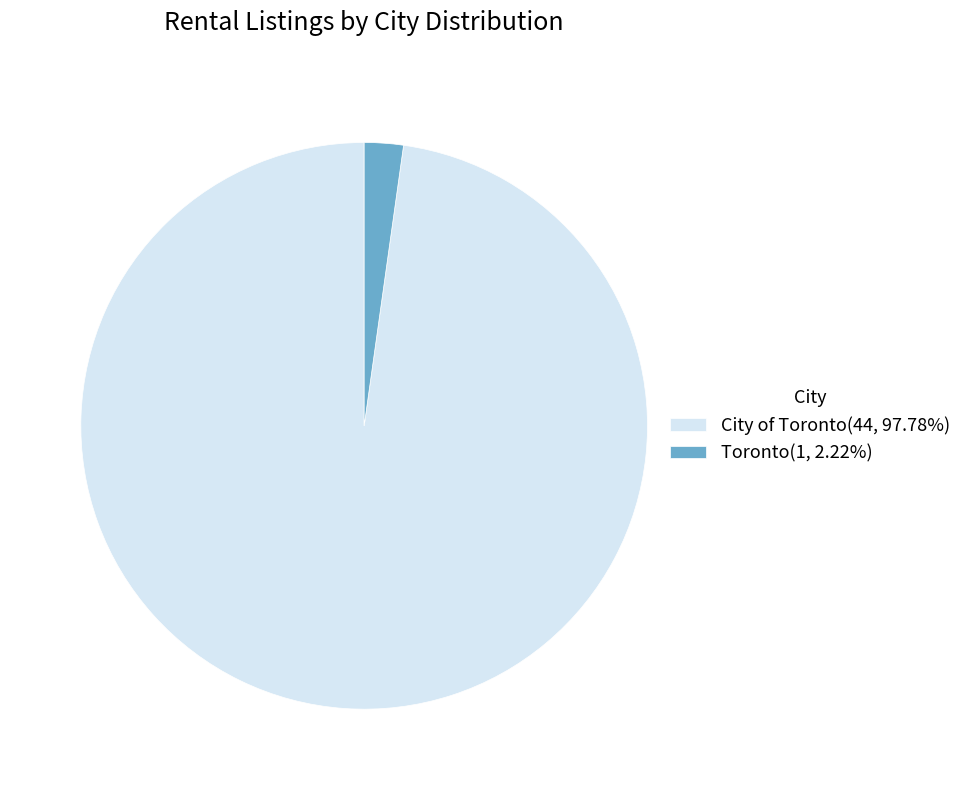

Which has a higher value, Toronto or City of Toronto?

City of Toronto